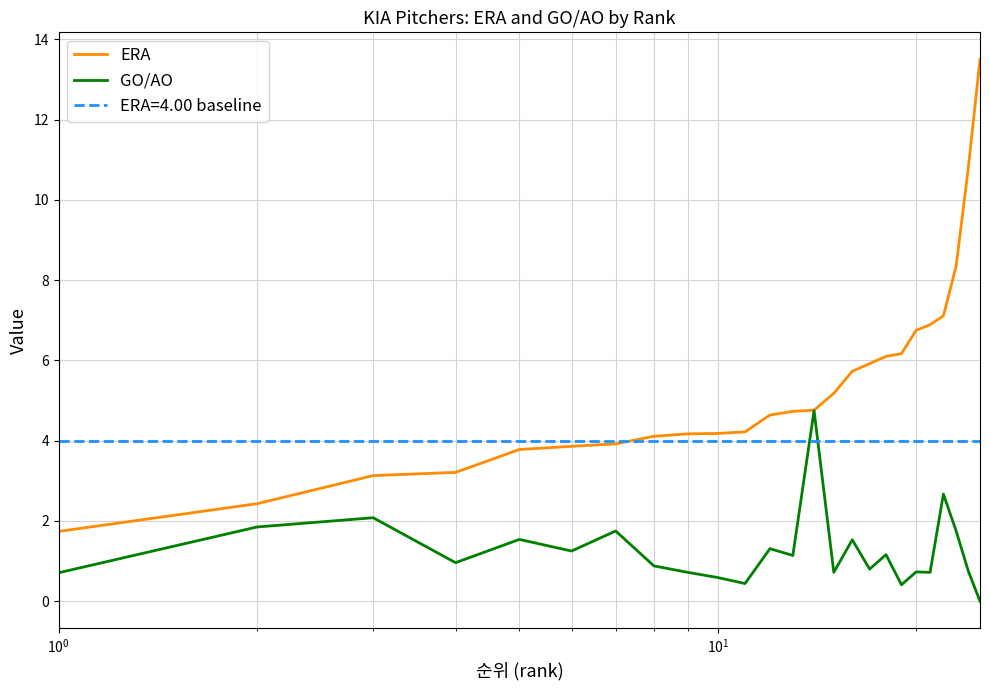

How many lines are shown in the chart?

2